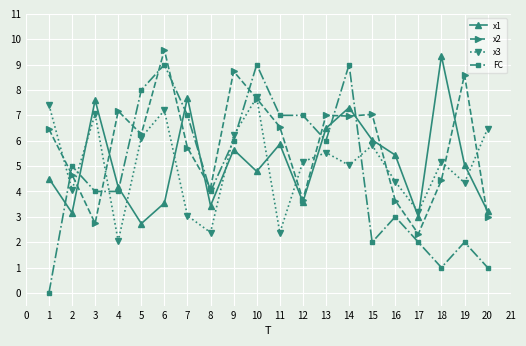

What is the sum of all x2 values?

116.4